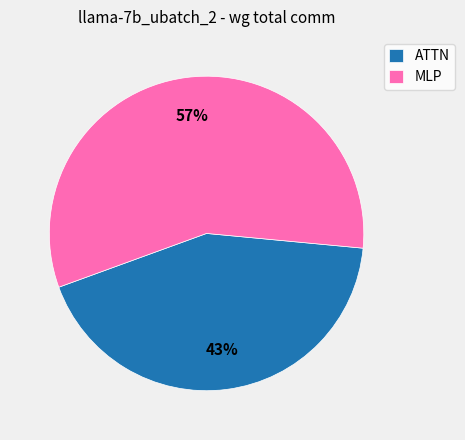

Does any single category account for the majority?

Yes